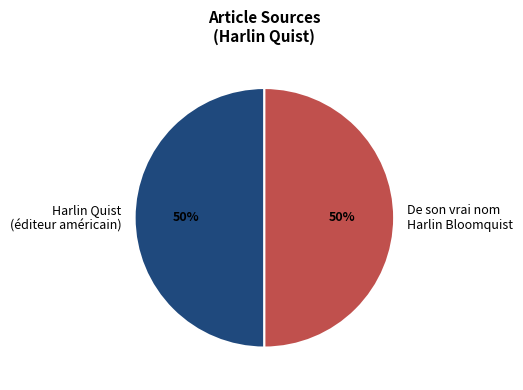

True or false: De son vrai nom Harlin Bloomquist accounts for 56% of the total.

False